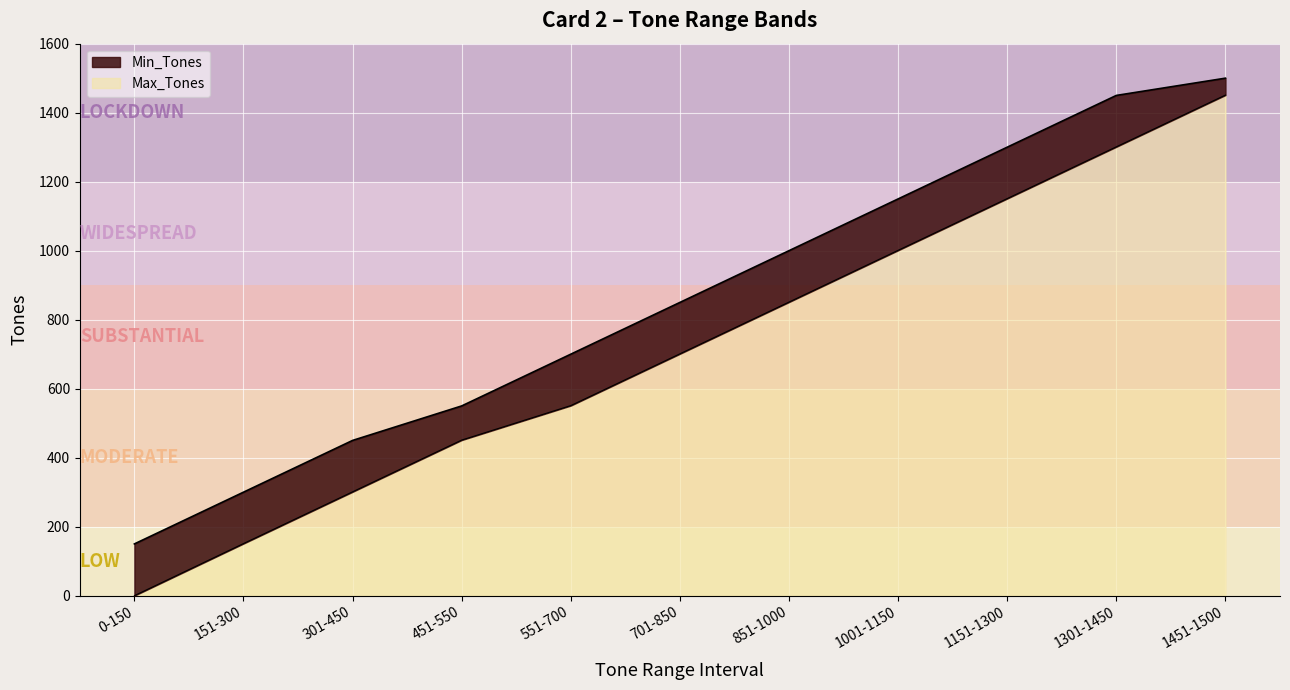

At which category does the chart reach its minimum across all series?

0-150